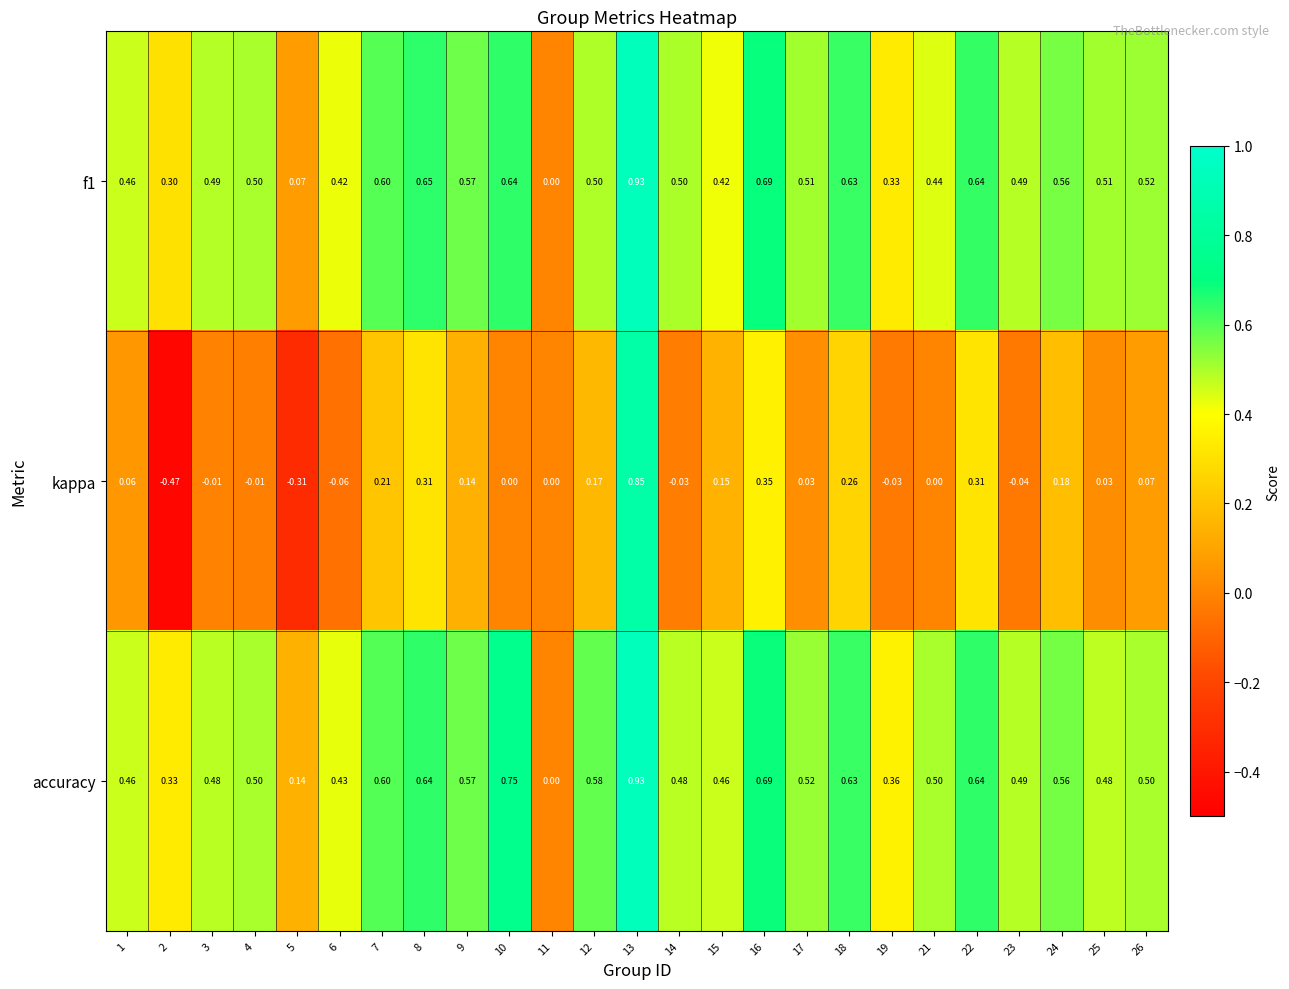

Which series changed the most between 2 and 24?

kappa